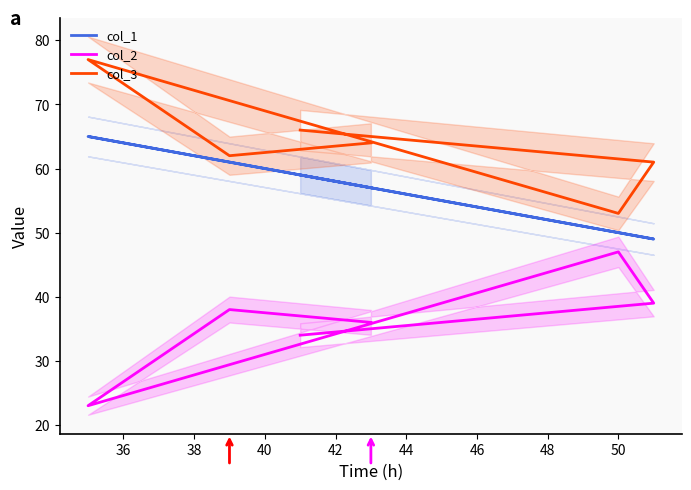

How many series are shown in this chart?

3